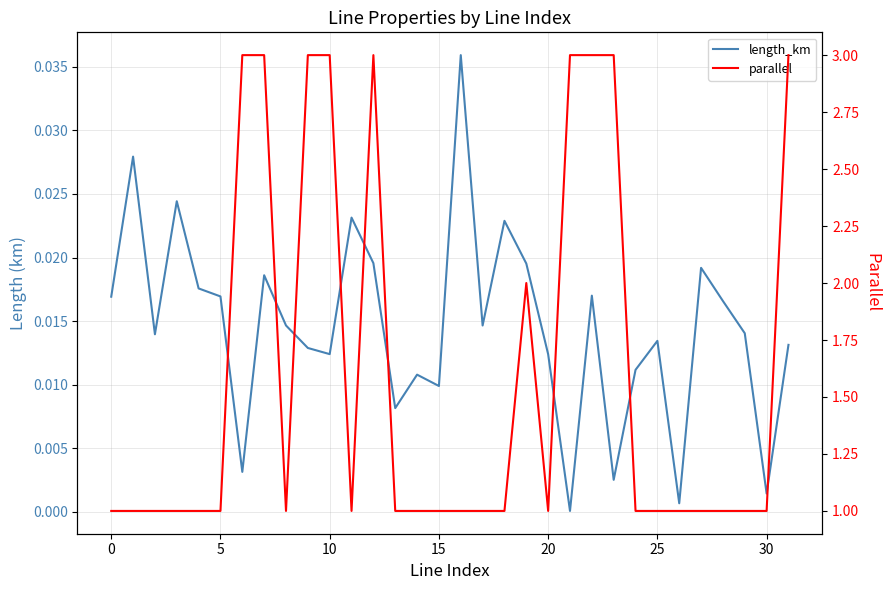

What is the label of the 19th point from the right?

13